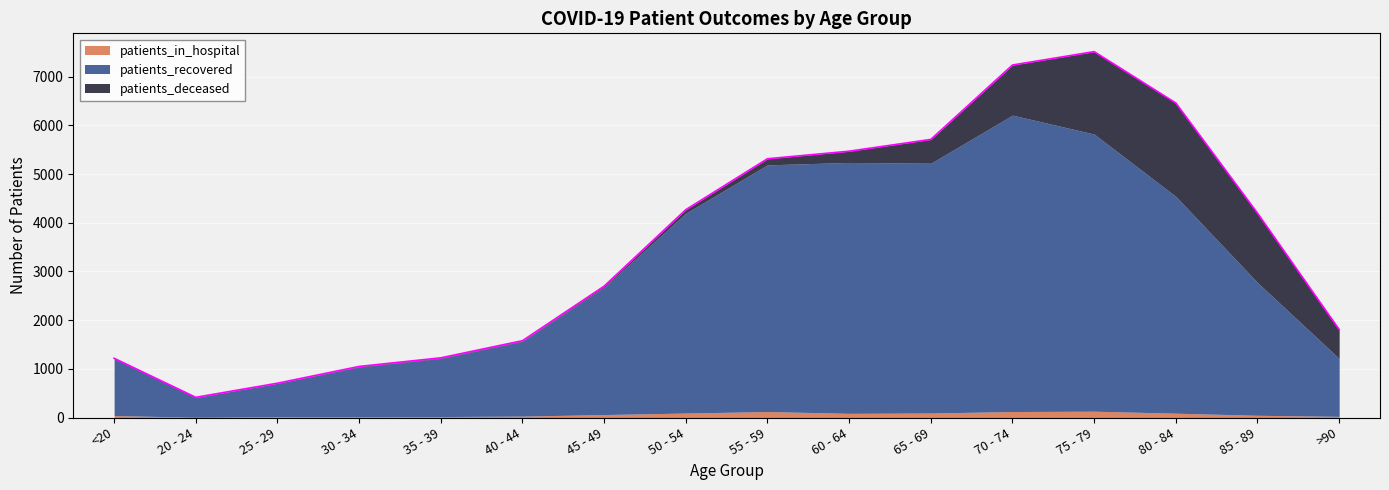

The value of patients_deceased at 65 - 69 is 189. True or false?

False